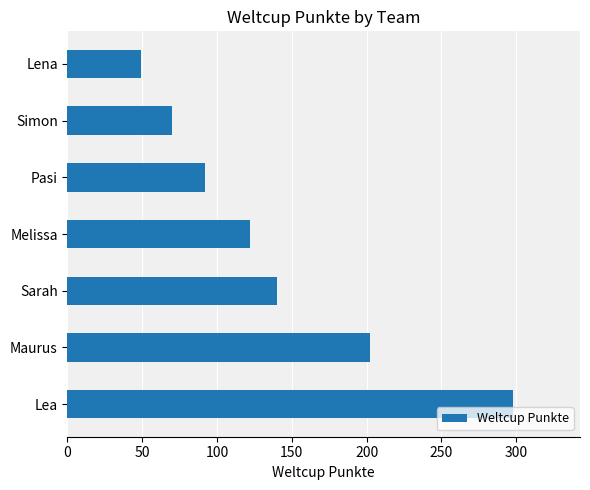

Reading bottom to top, extract all data points from this chart.

Lea=298	Maurus=202	Sarah=140	Melissa=122	Pasi=92	Simon=70	Lena=49